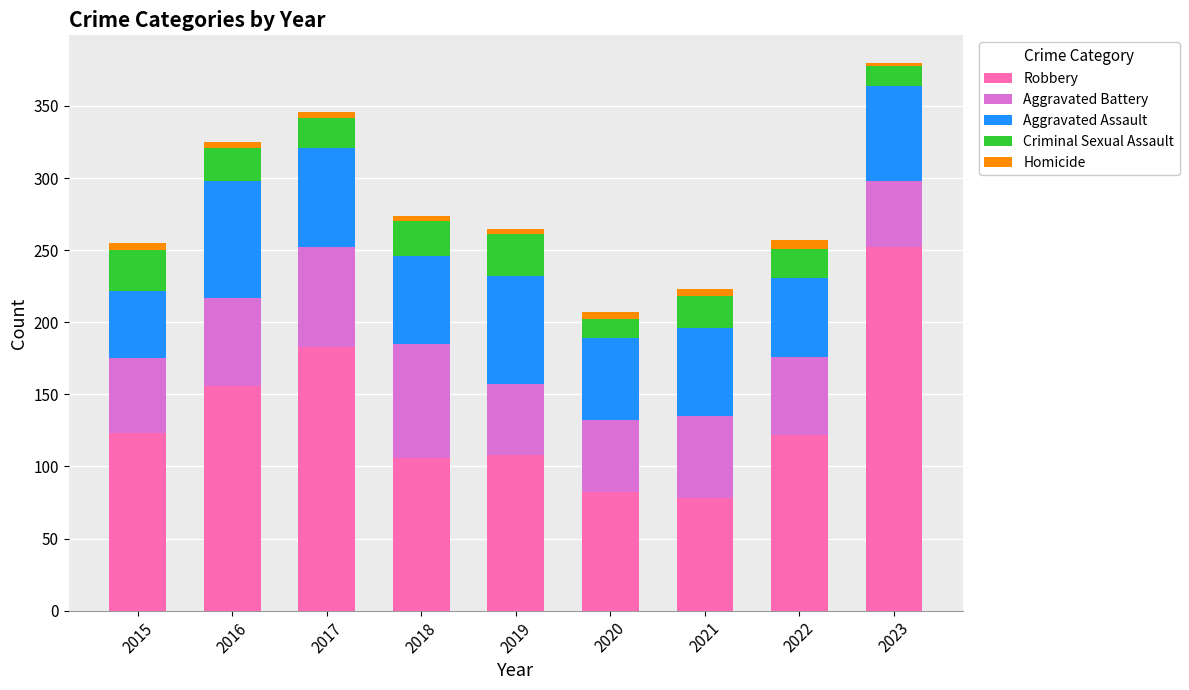

What is the minimum value for Robbery?

78